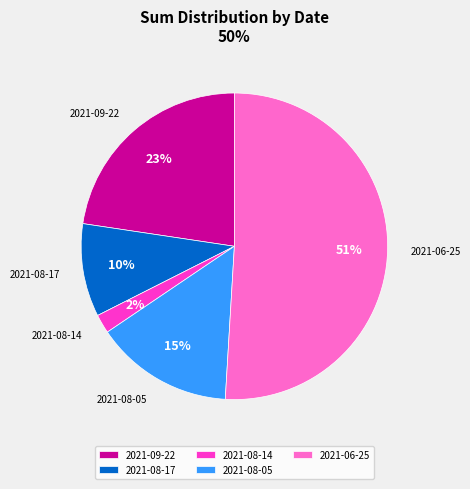

Does 2021-08-17 account for over 50% of the chart?

No